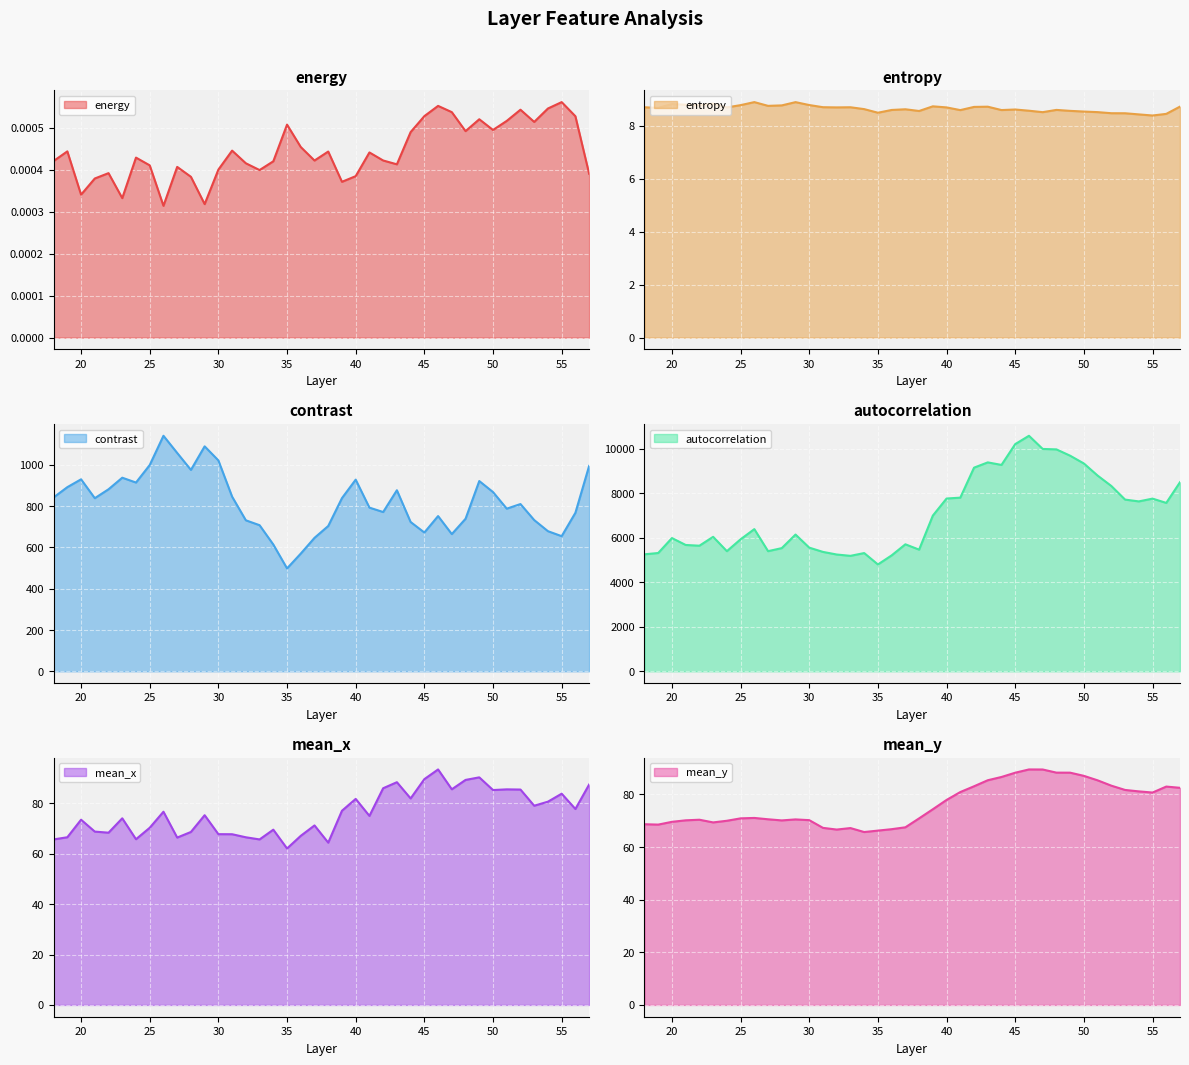

Is it true that entropy equals 11.6 at 29?

False